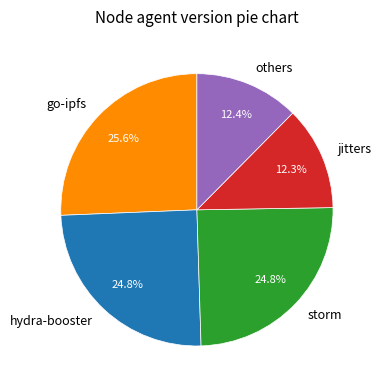

Does any single category account for the majority?

No